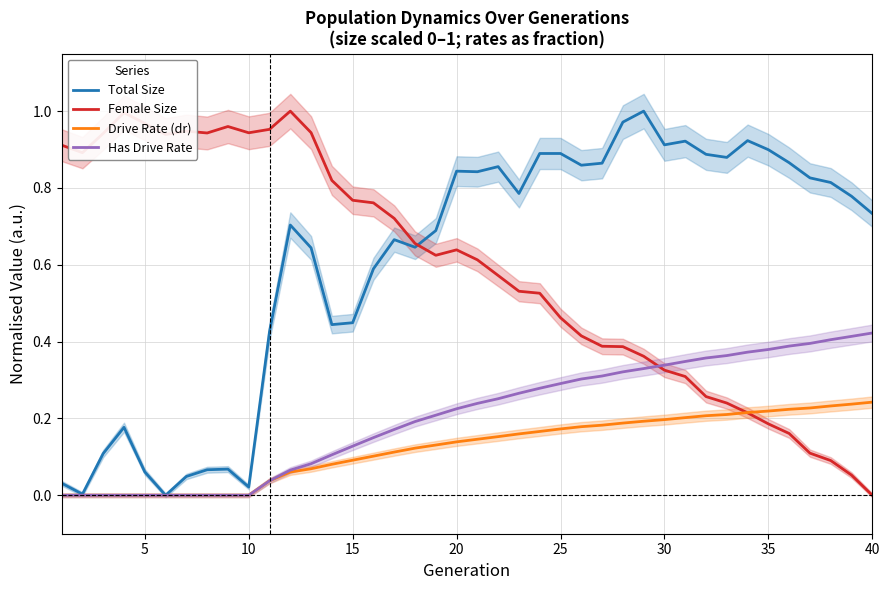

Is the value of Has Drive Rate at 25 greater than the value of Total Size at 5?

Yes